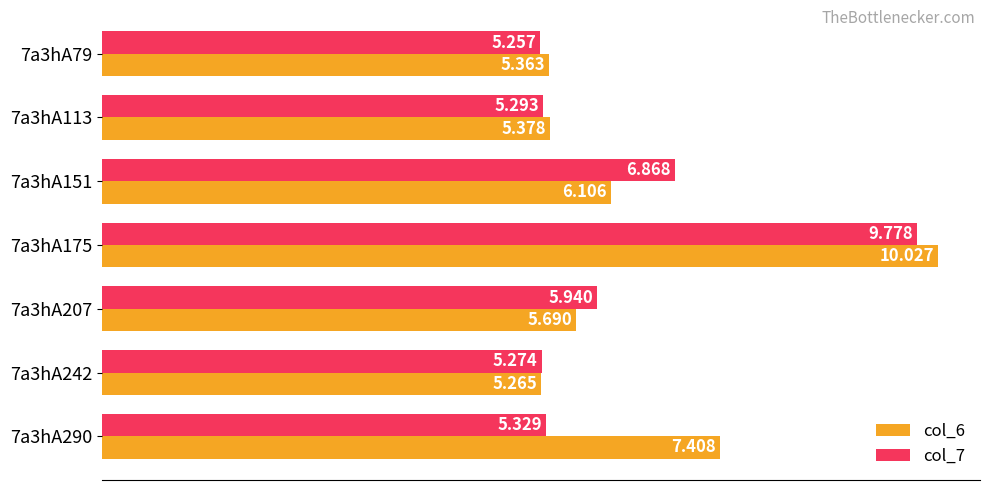

Is the value of col_6 at 7a3hA151 greater than the value of col_7 at 7a3hA151?

No